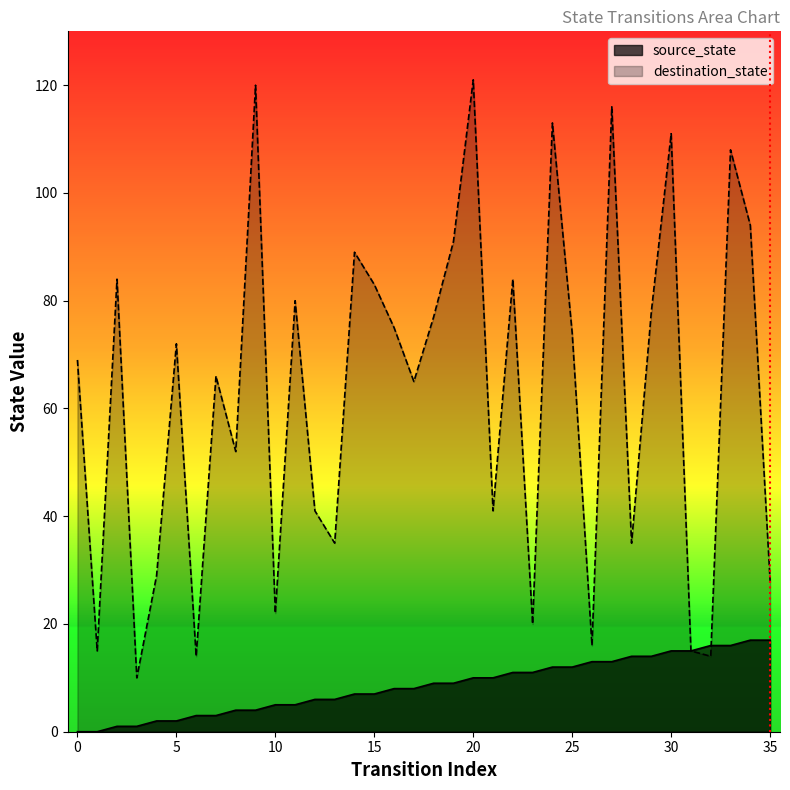

Between 12 and 25, which is larger?

25